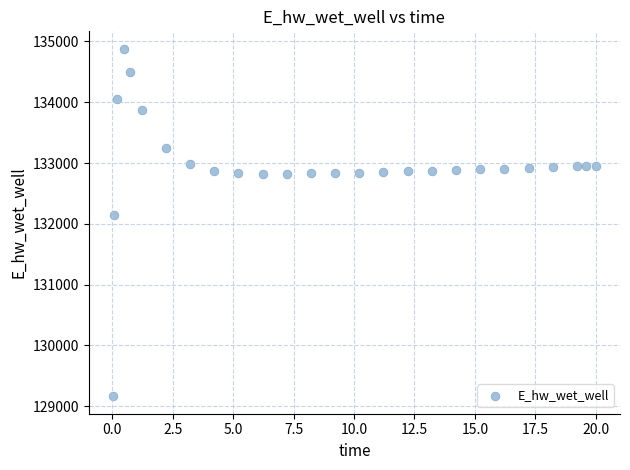

What is the range of Y values (max minus min)?

5715.3